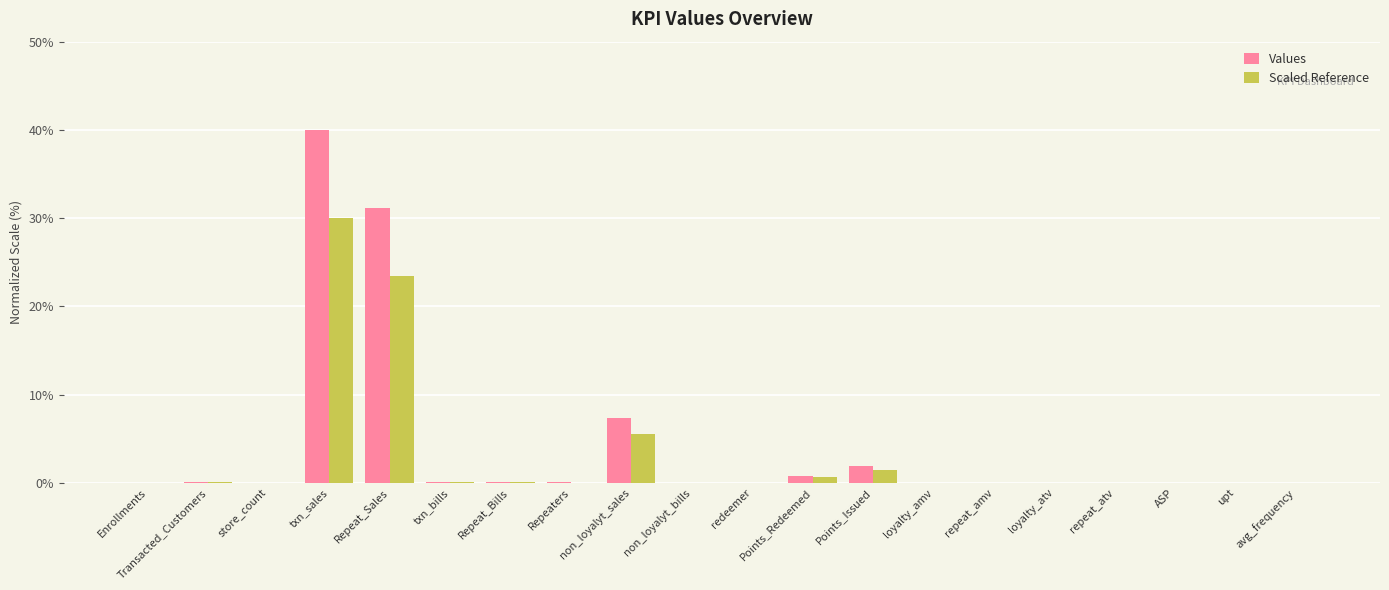

What is the highest value of the Values series?

40.0